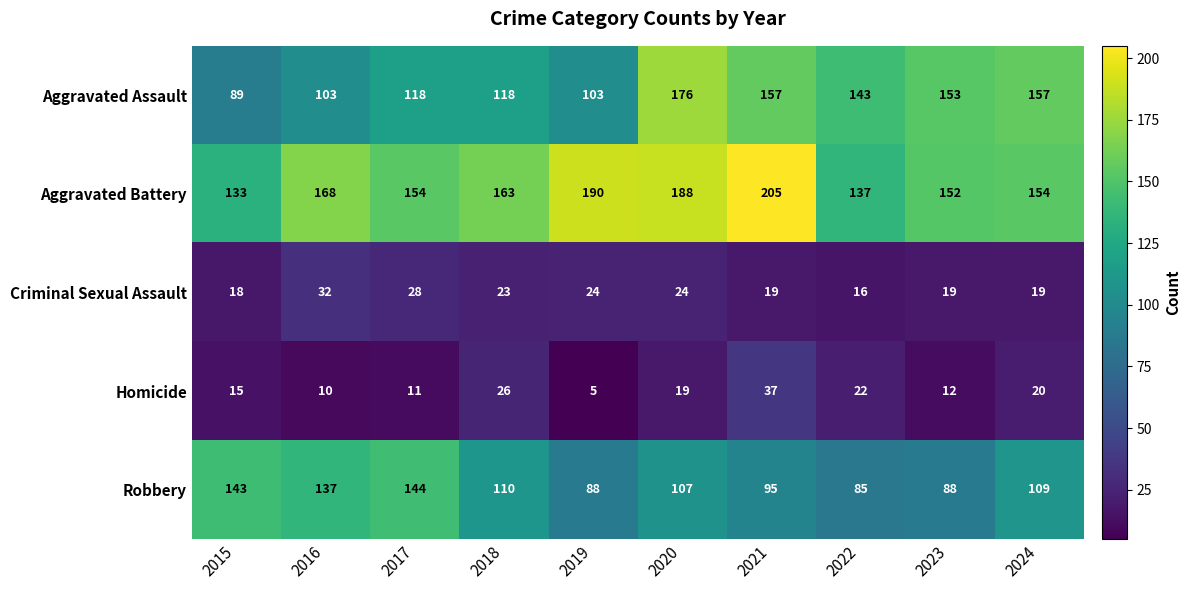

How many series are shown in this chart?

5